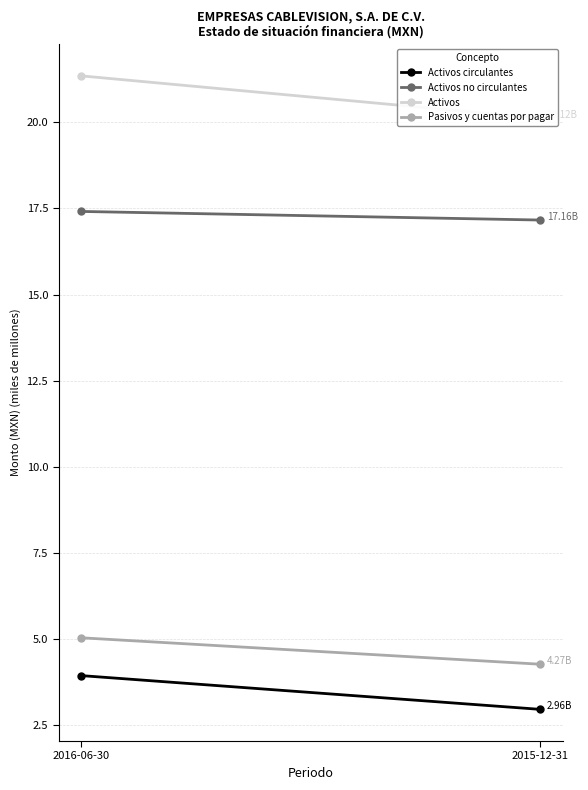

What is the approximate value of Activos circulantes at 2016-06-30?

3.9